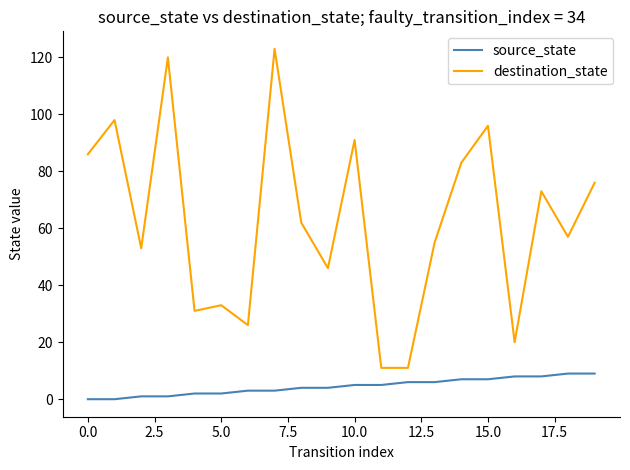

Reading left to right, list all the values displayed in this chart.

source_state: 0	0	1	1	2	2	3	3	4	4	5	5	6	6	7	7	8	8	9	9
destination_state: 86	98	53	120	31	33	26	123	62	46	91	11	11	55	83	96	20	73	57	76